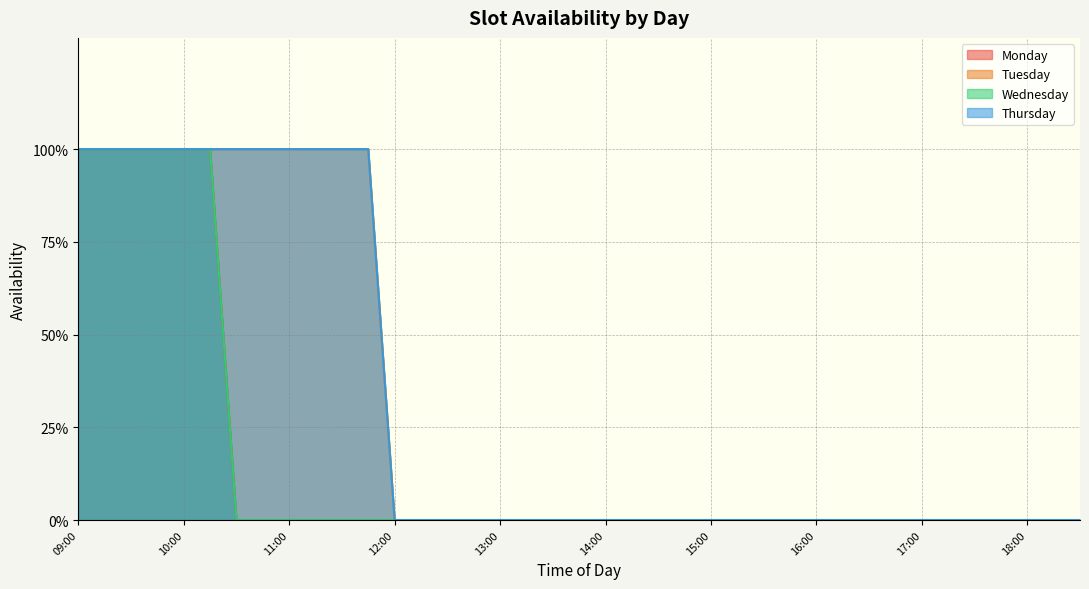

Which category has the highest value across all series?

09:00